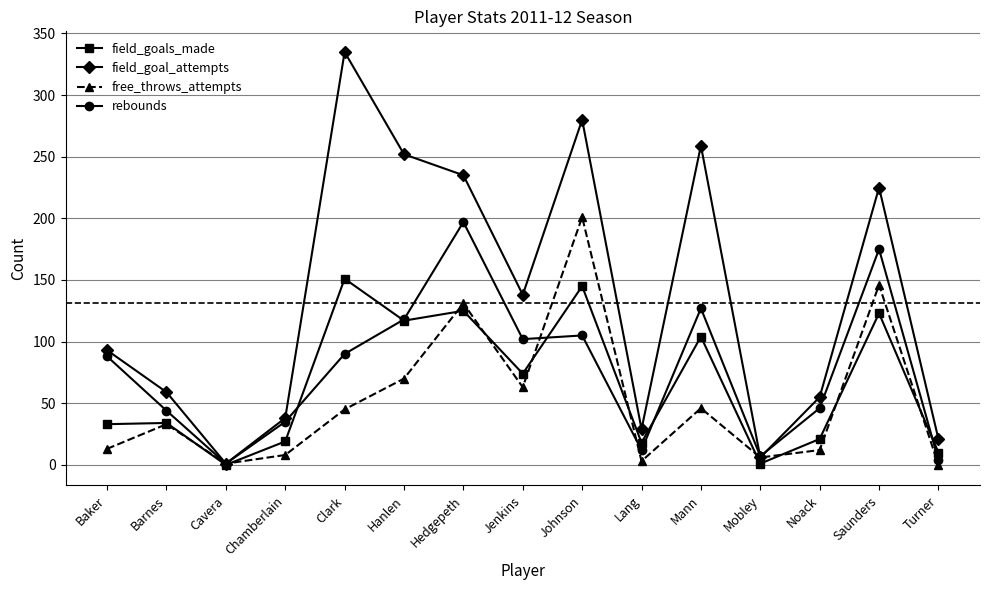

How many series are shown in this chart?

4